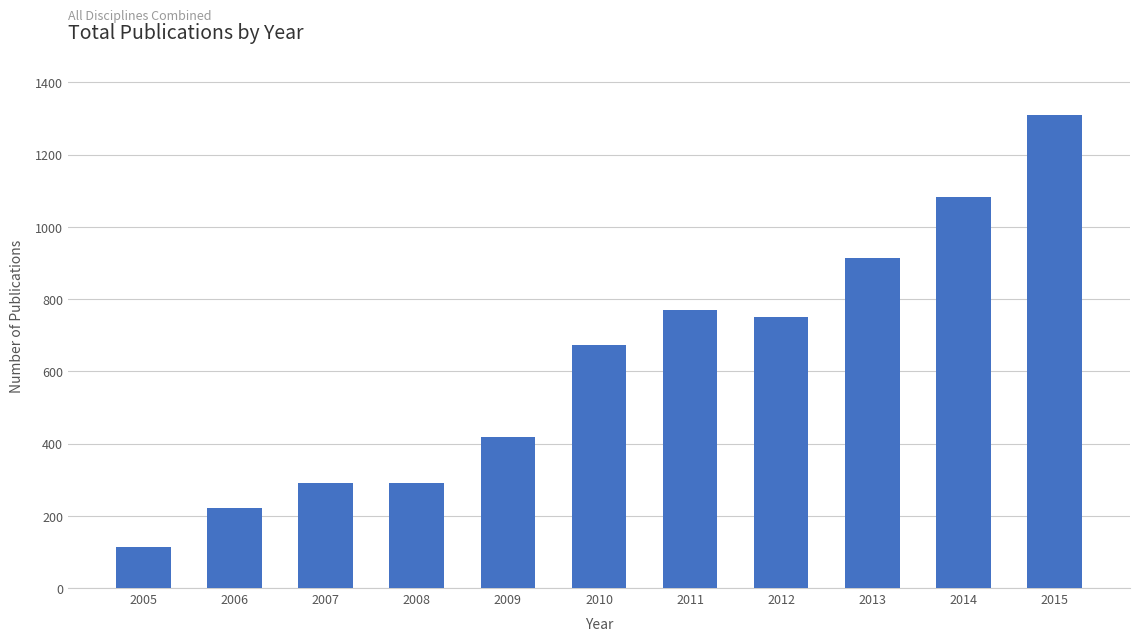

Which label corresponds to the smallest value in the chart?

2005